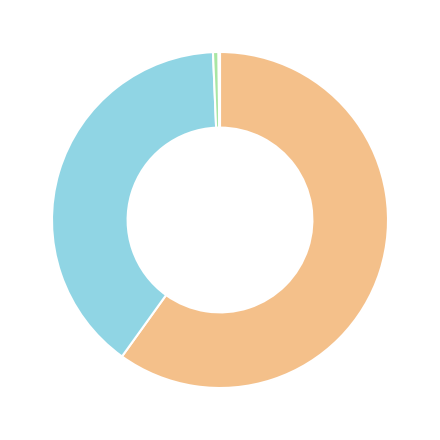

Is there any slice that represents more than half of the pie?

Yes